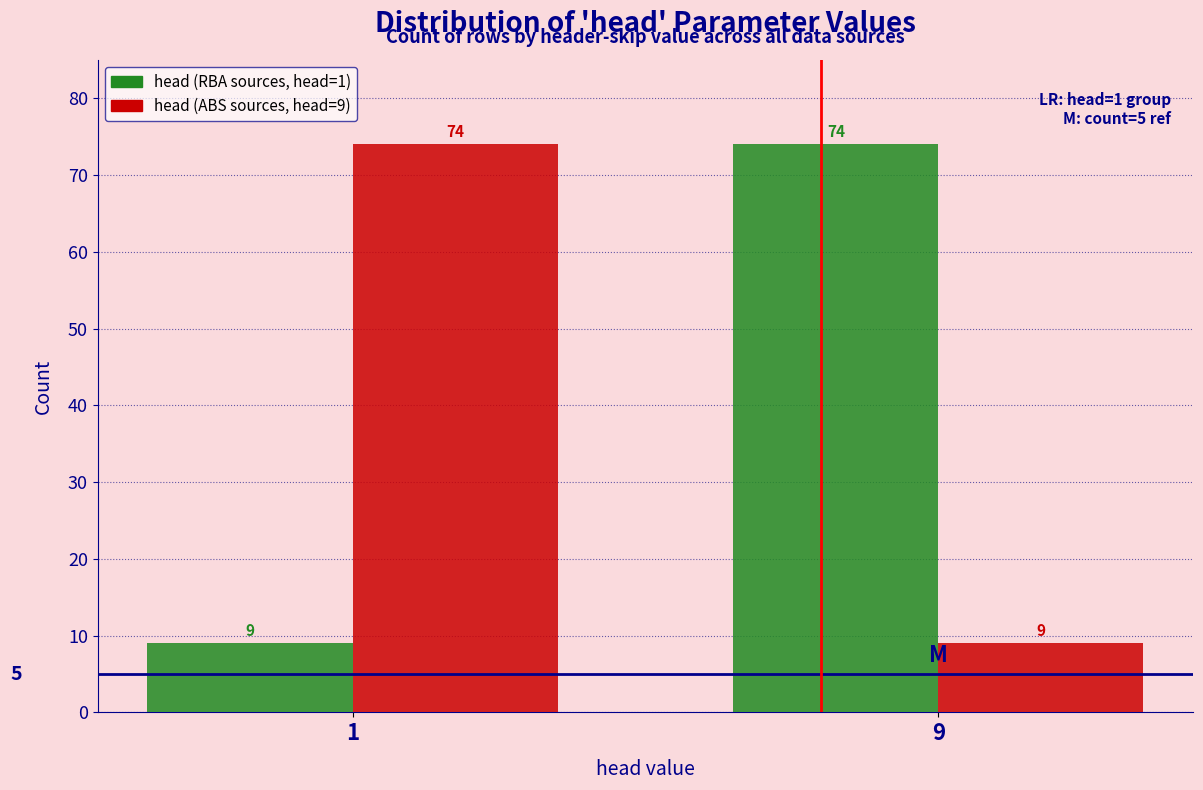

What is the total value across all series at 1?

83